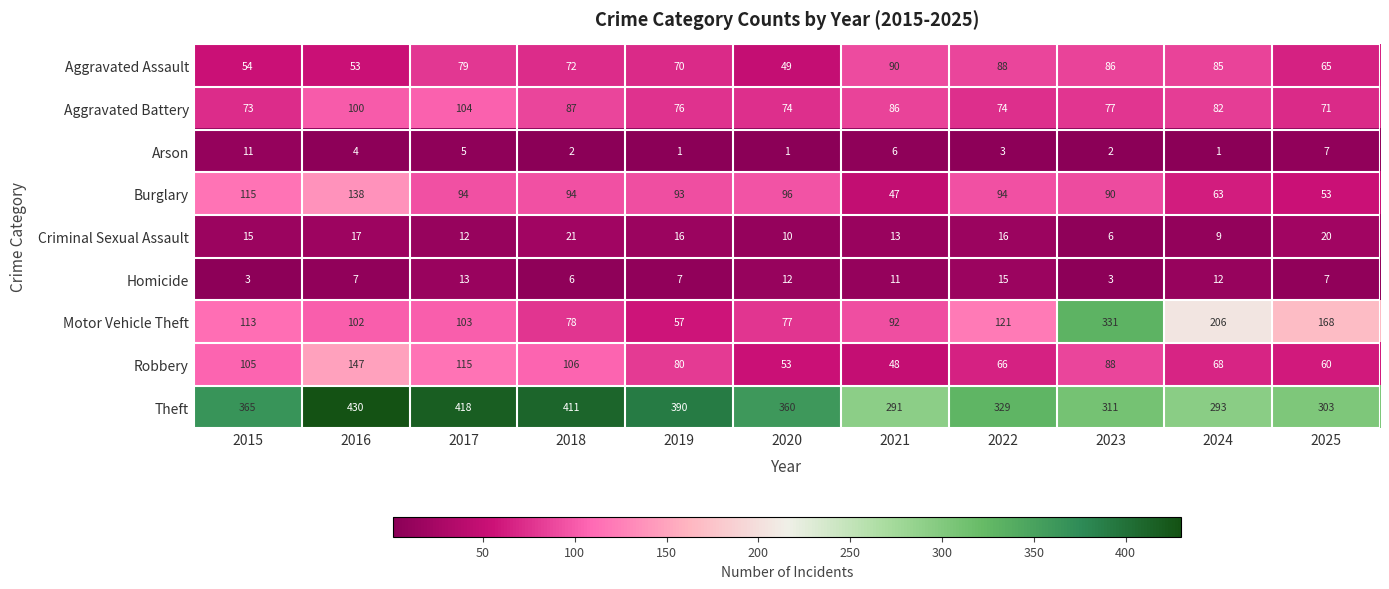

The Aggravated Battery series shows 25 at 2015. True or false?

False